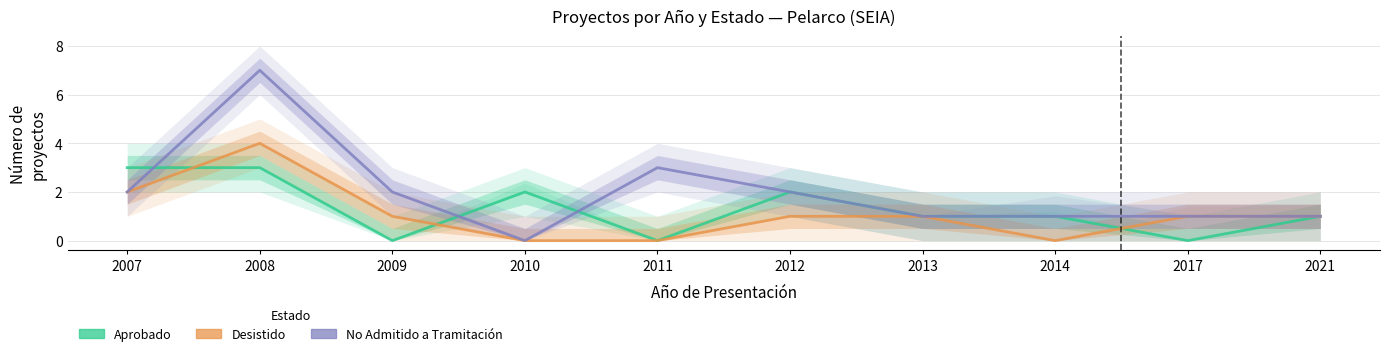

How many interior local valleys does the Desistido series have?

1